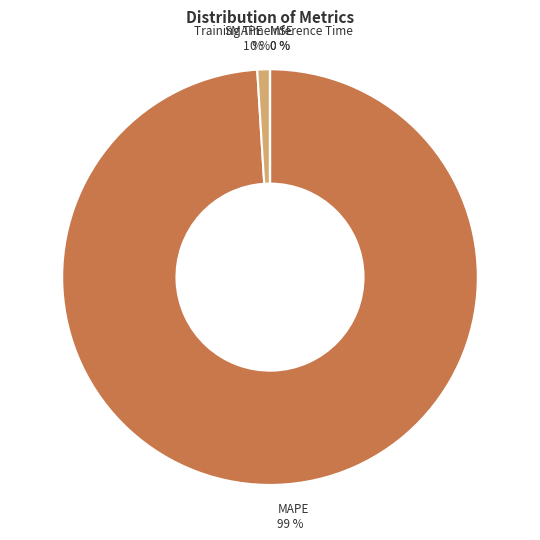

Which category has the biggest portion of the pie?

MAPE